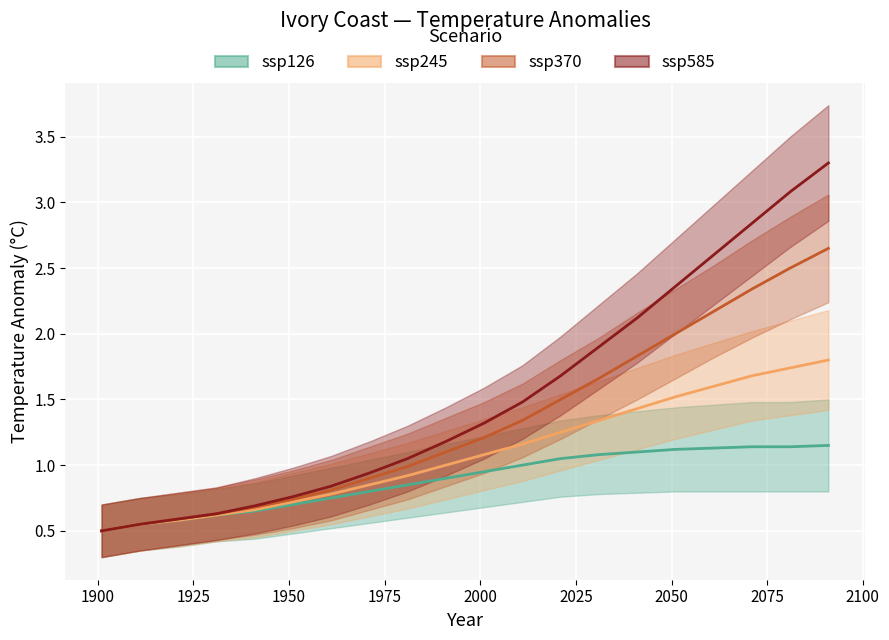

True or false: ssp126 has a value of 1.7 at 11.

False